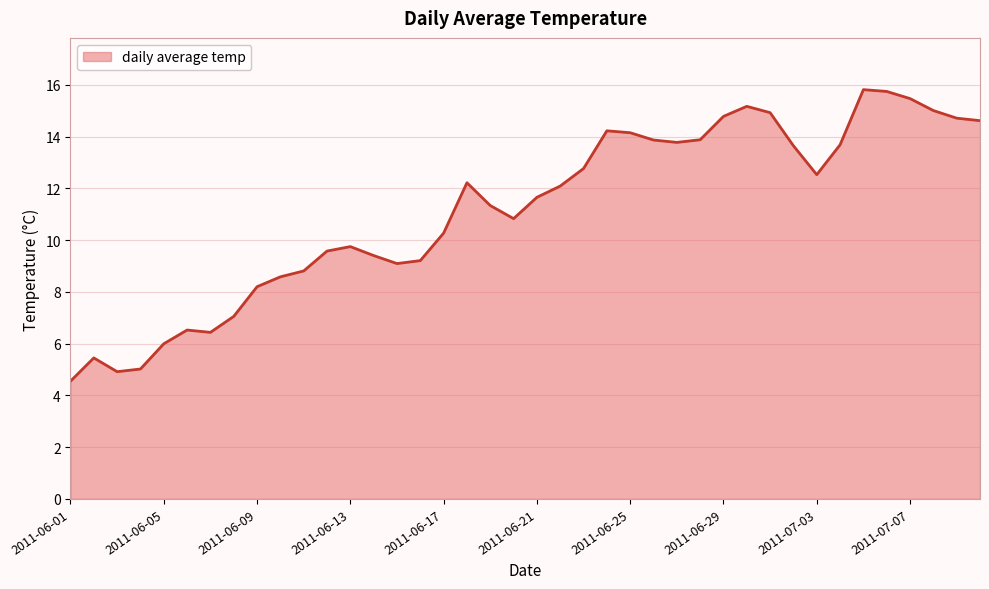

What is the difference between the maximum and minimum values?

11.3